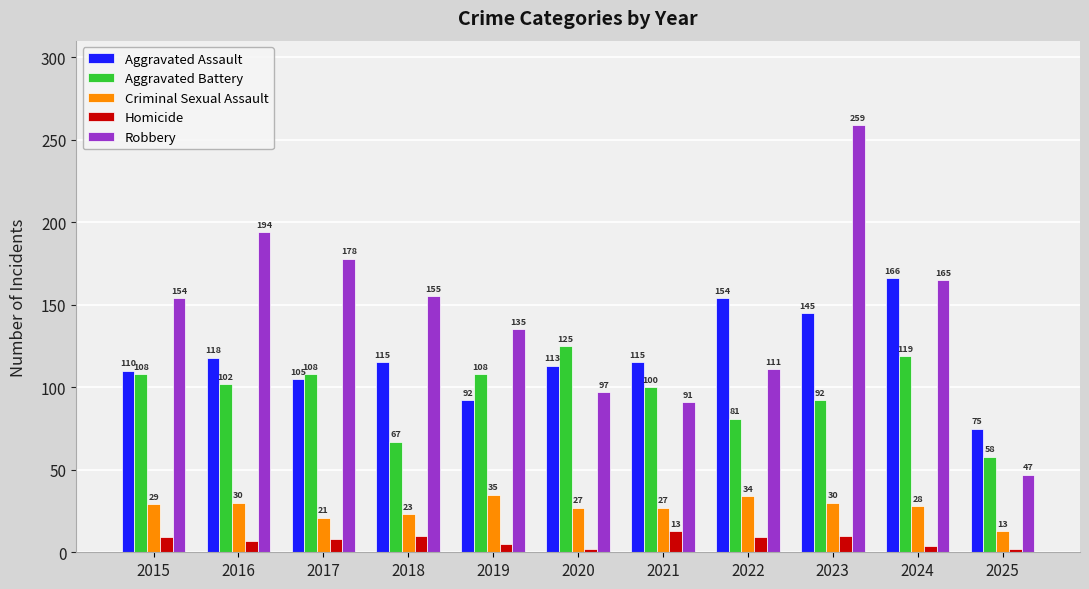

Which series changed the most between 2020 and 2023?

Robbery